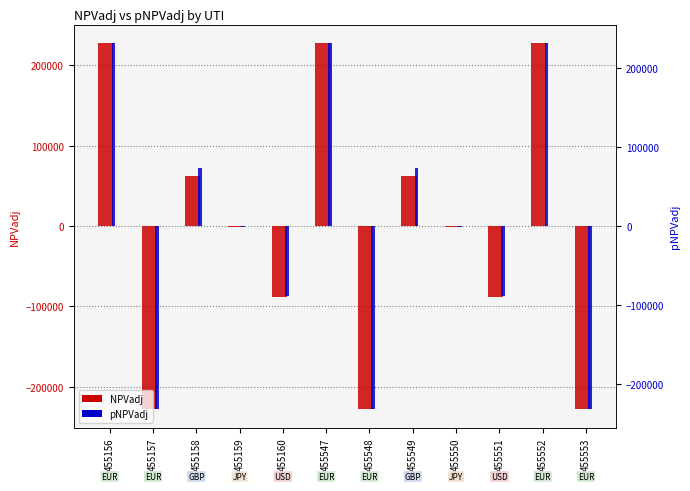

What is the sum of the NPVadj values at 455158 and 455548?

-165147.2